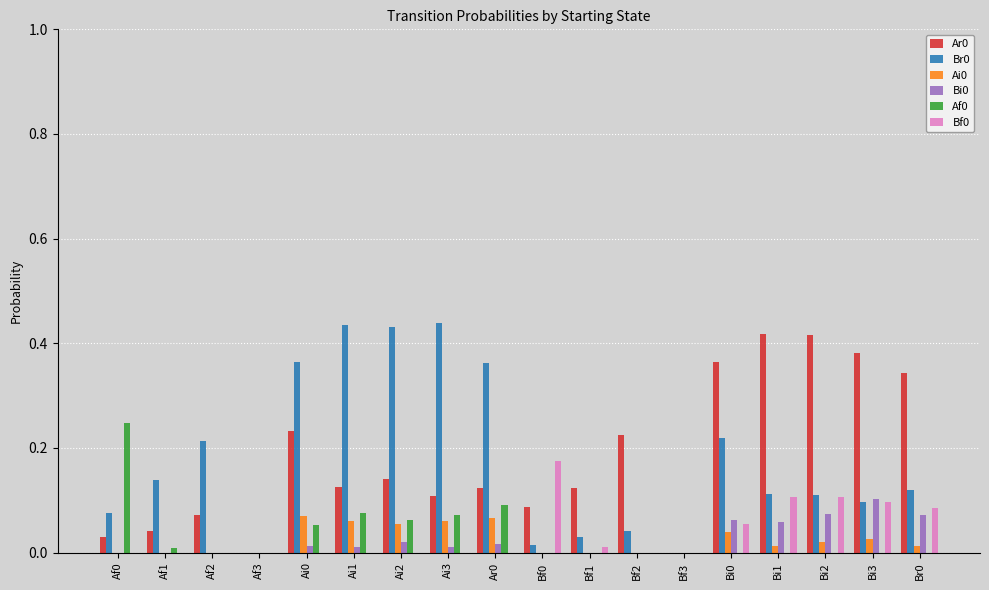

The Bi0 series shows 0.1 at Af2. True or false?

False